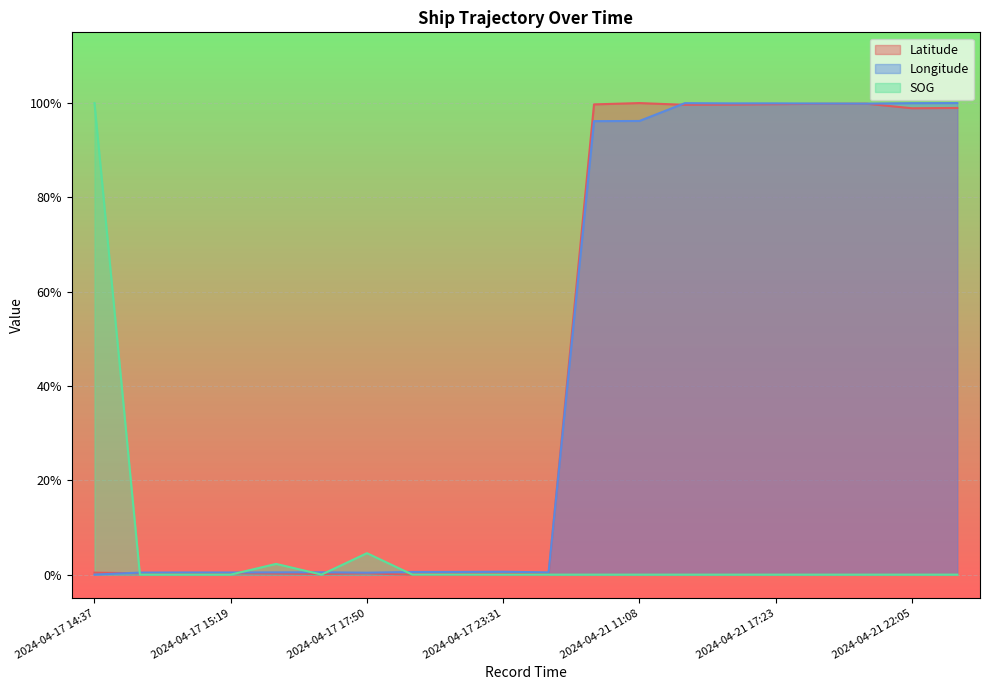

At how many categories does at least one series exceed 85?

10